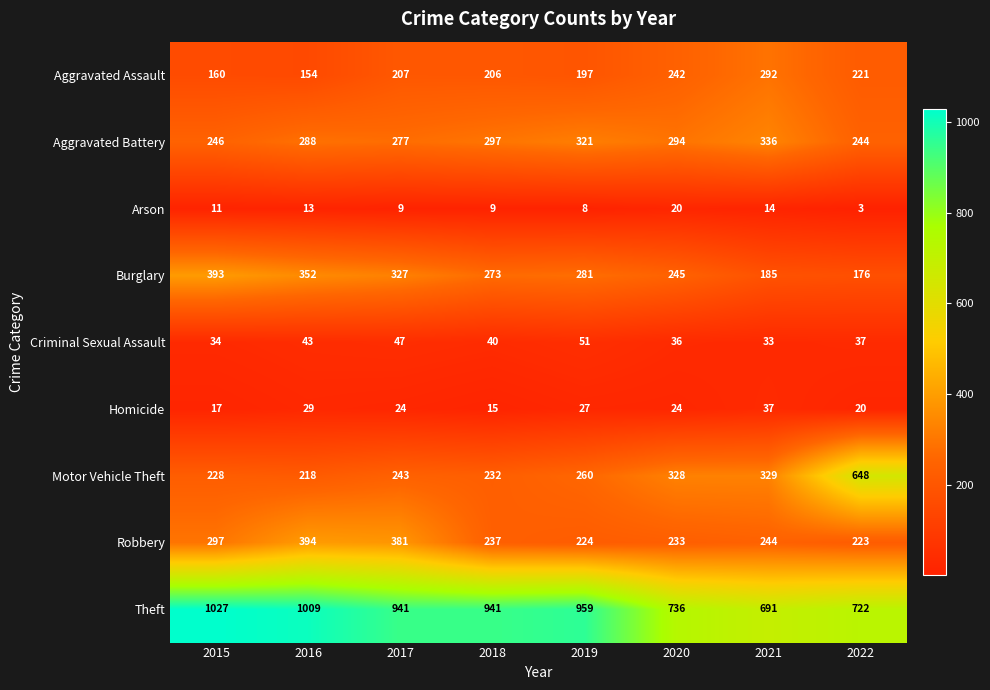

At 2021, list the series in order from smallest to largest.

Arson, Criminal Sexual Assault, Homicide, Burglary, Robbery, Aggravated Assault, Motor Vehicle Theft, Aggravated Battery, Theft